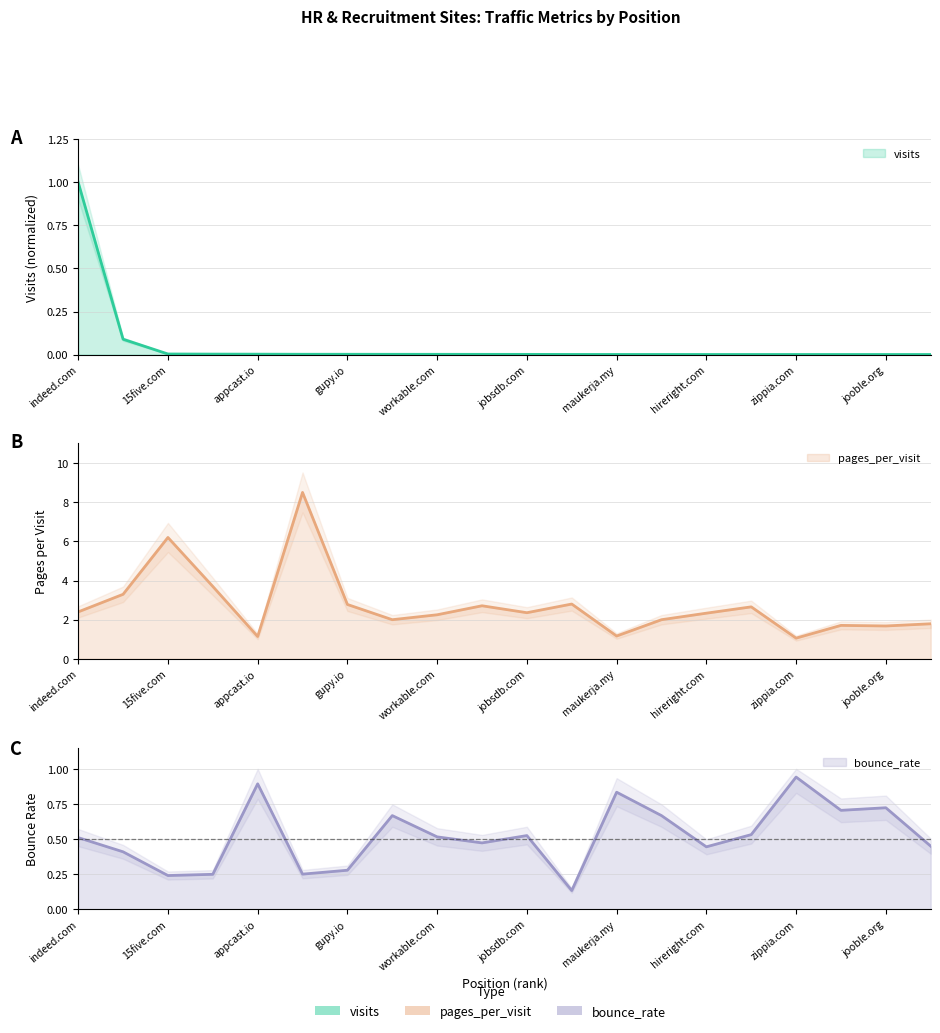

What is the difference between the highest and lowest values at 2?

3.2